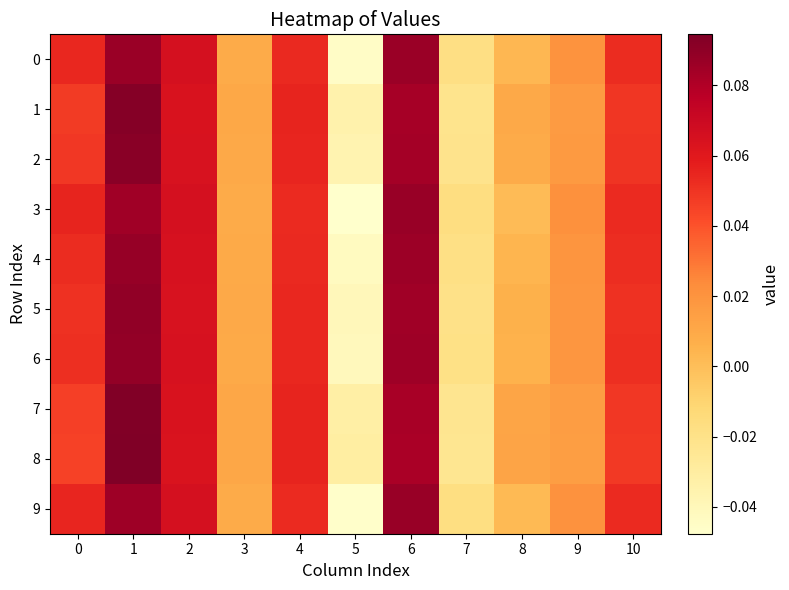

Which series changed the most between 0 and 2?

8